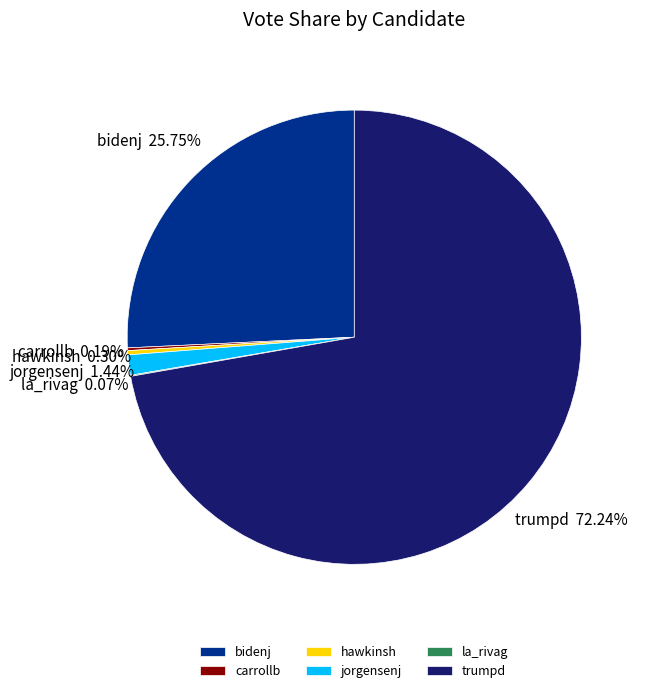

Is it true that trumpd is 80% of the pie?

False